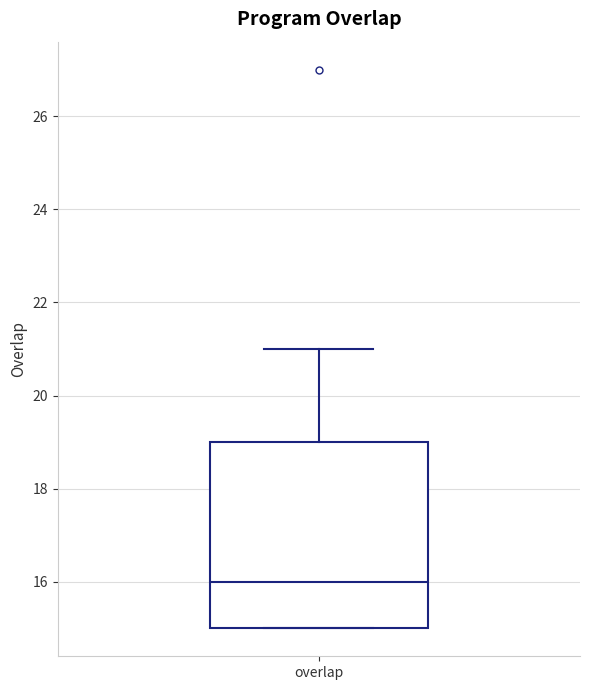

Read this box plot against the y-axis: the position of the median line, the range covered by the box, and the ends of both whiskers. The values are not printed on the chart, so give them approximately, as read against the axis.

median 16, box 15 to 19, whiskers 15 to 21